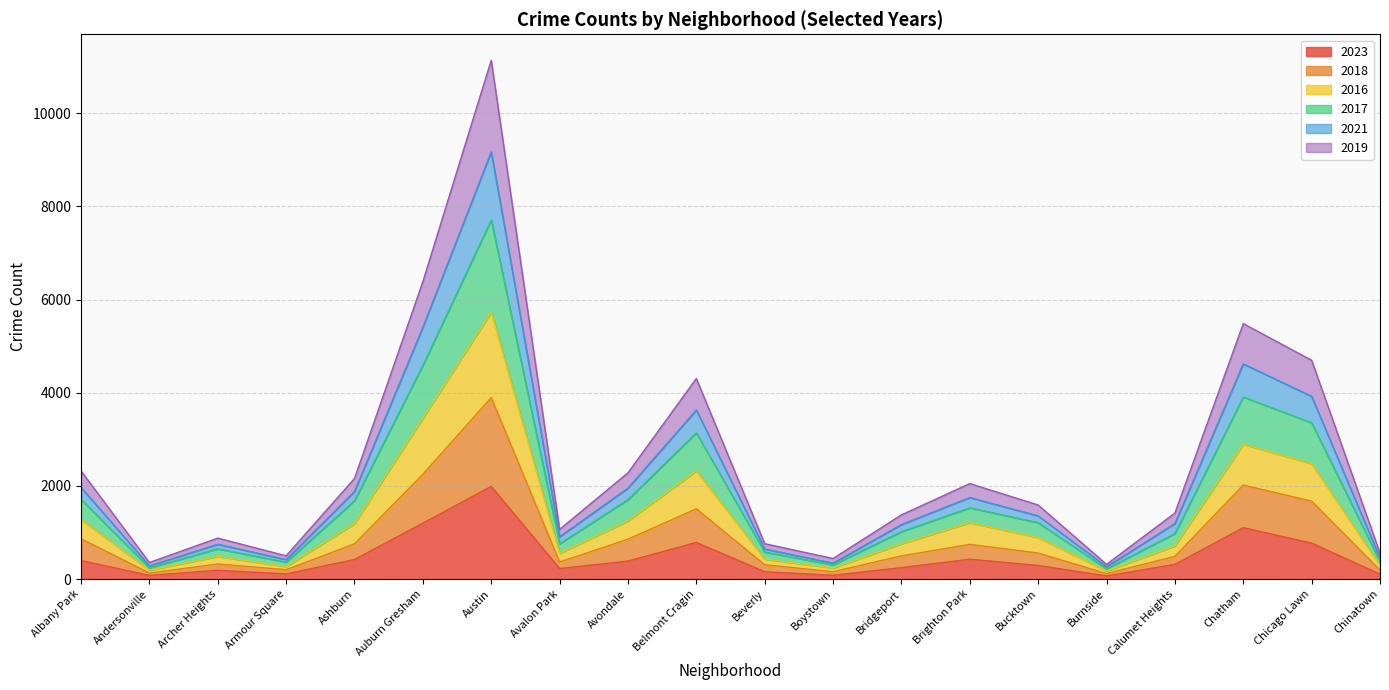

At which category is the sum across all series the highest?

Austin